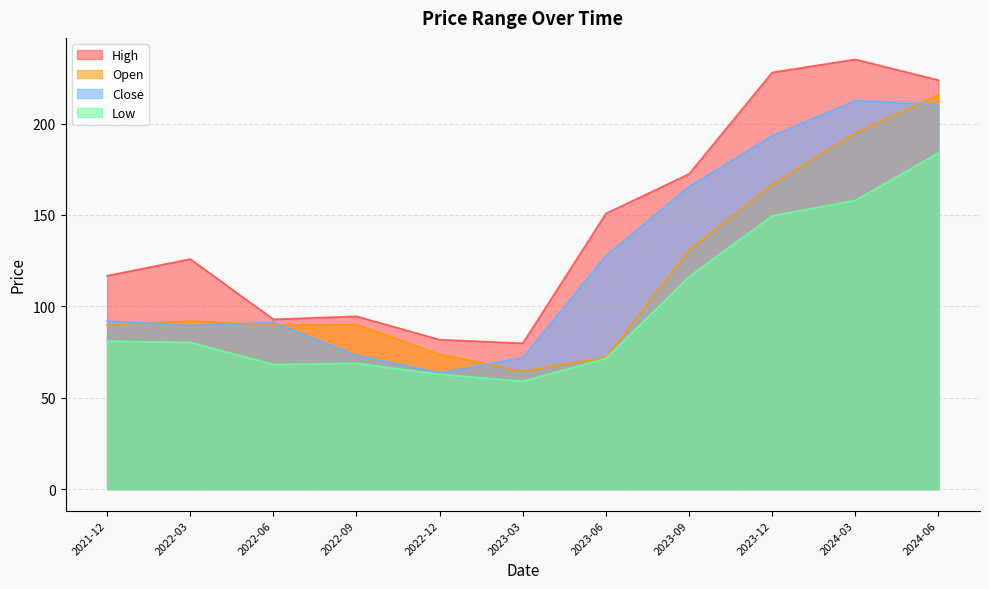

Reading left to right, what are all the values shown in this chart?

Open: 89.9	92.0	89.7	90.1	73.8	64.5	72.1	130.7	166.8	194.9	215.6
High: 116.8	125.9	92.9	94.6	81.8	79.8	150.8	172.4	228.0	235.1	223.8
Low: 81.0	80.2	68.2	68.9	62.8	59.0	71.5	116.2	149.5	158.0	184.0
Close: 92.0	89.7	91.2	73.2	63.7	71.9	127.7	165.5	193.3	212.6	210.7